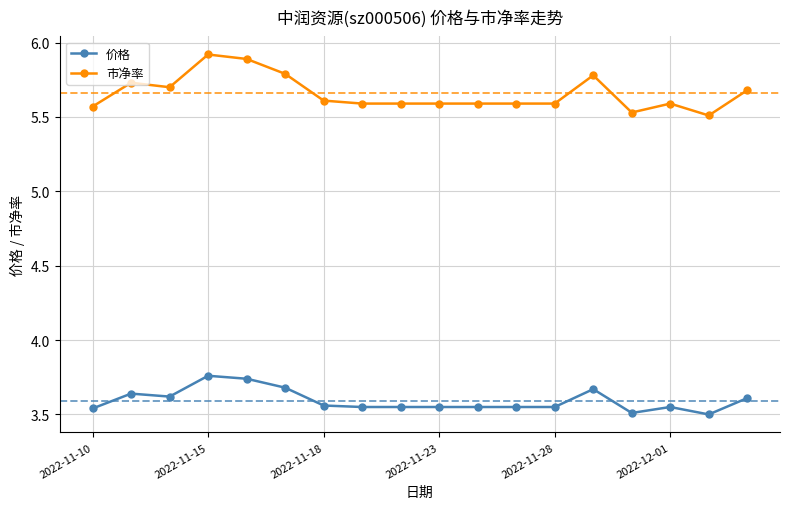

How many 市净率 values are between 5 and 6?

18